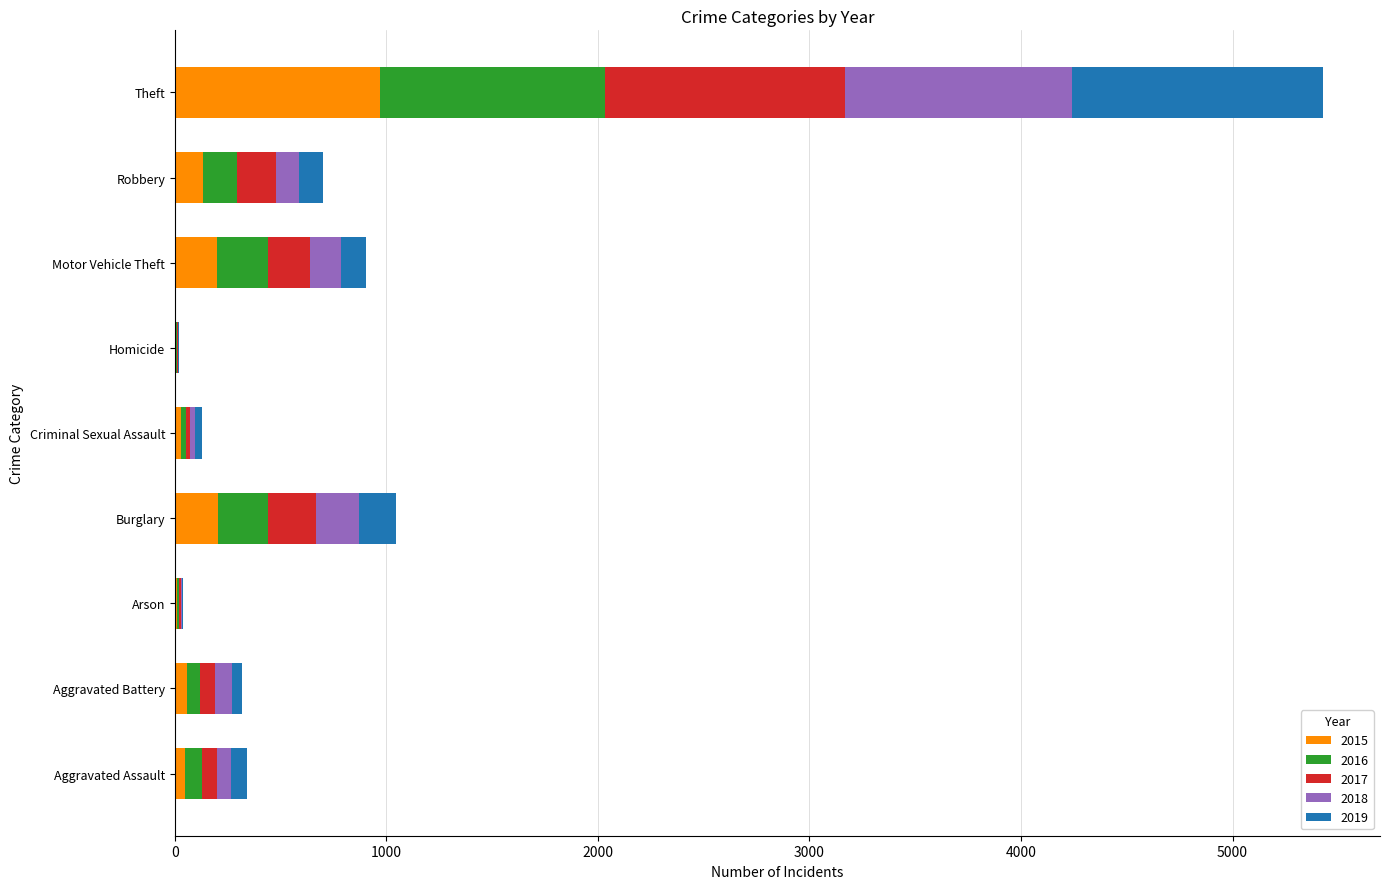

Which category has the highest value in the 2015 series?

Theft